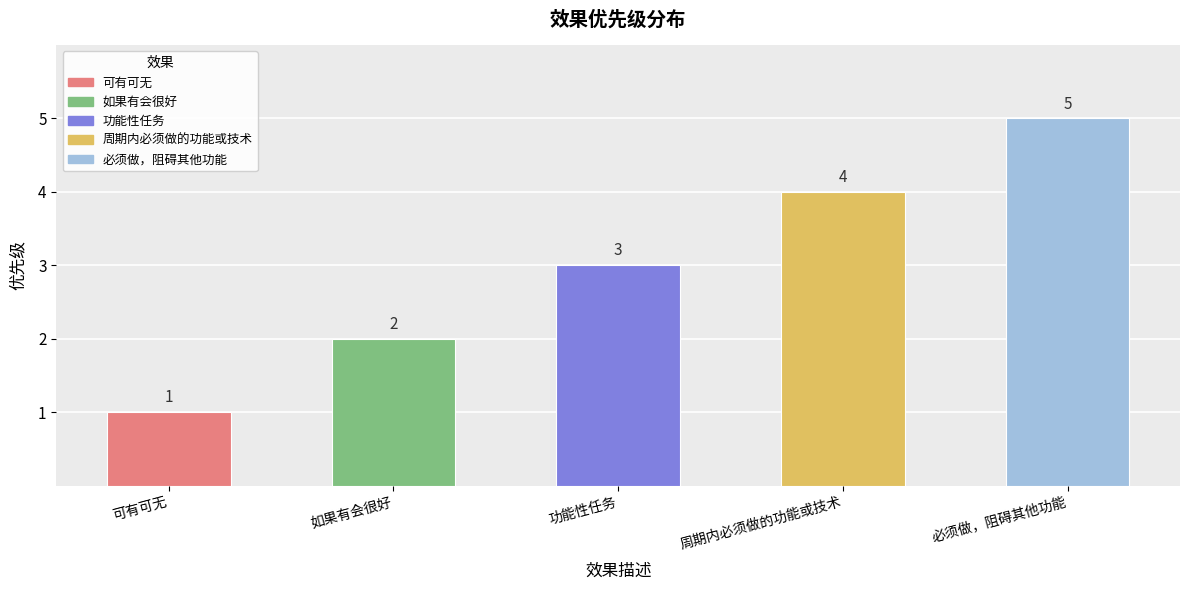

Rank the categories by value from lowest to highest.

可有可无, 如果有会很好, 功能性任务, 周期内必须做的功能或技术, 必须做，阻碍其他功能